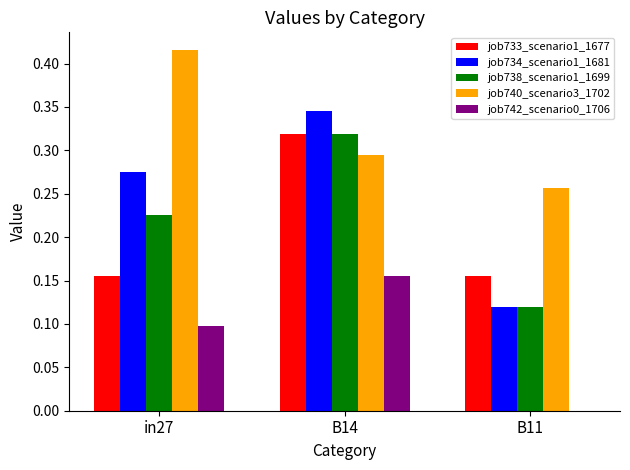

What is the sum of all job734_scenario1_1681 values?

0.7